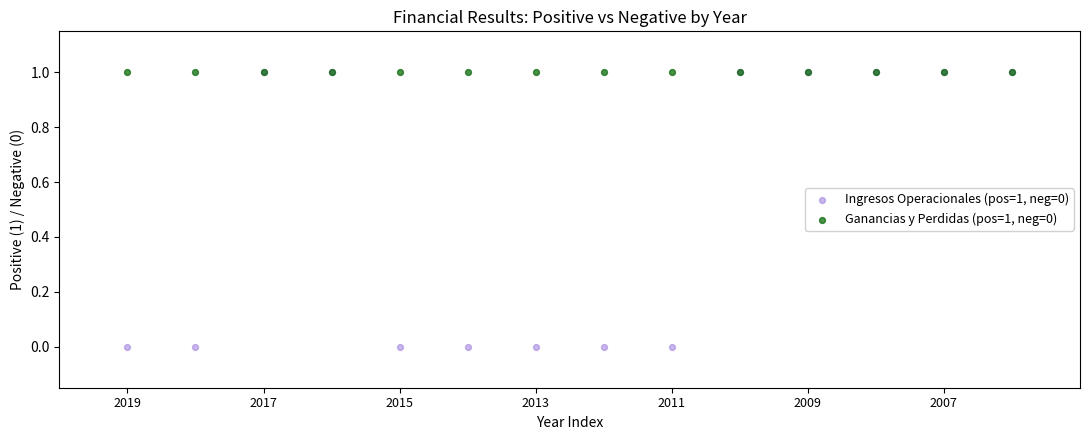

What are all the series names shown in the legend?

Ingresos Operacionales (pos=1, neg=0), Ganancias y Perdidas (pos=1, neg=0)